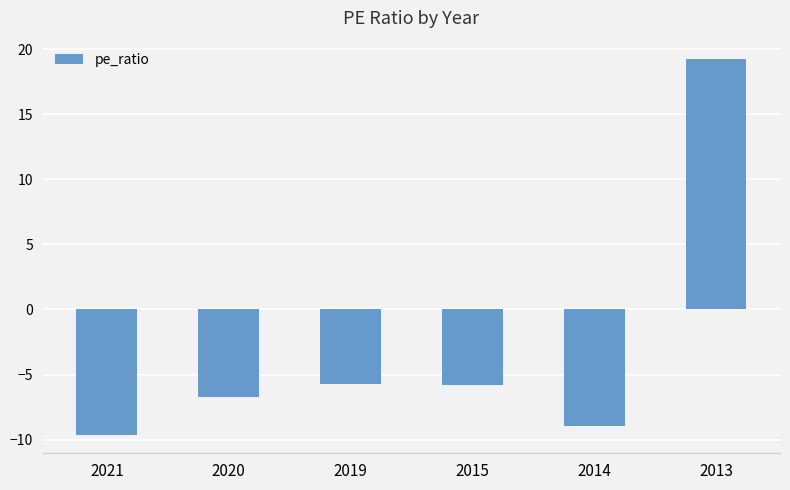

Is it true that the value at 2019 is -3.1?

False